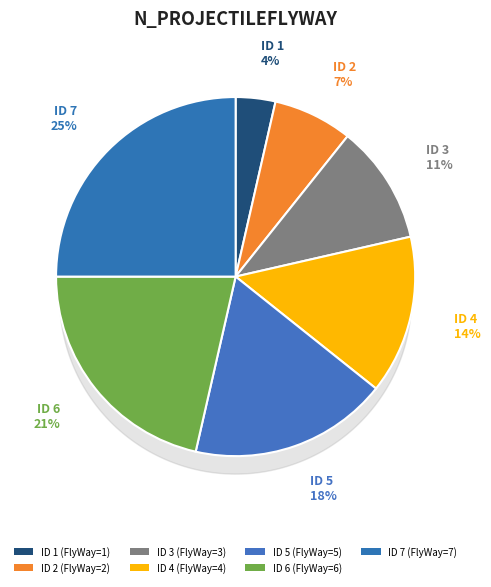

Is 7 the majority of the pie?

No